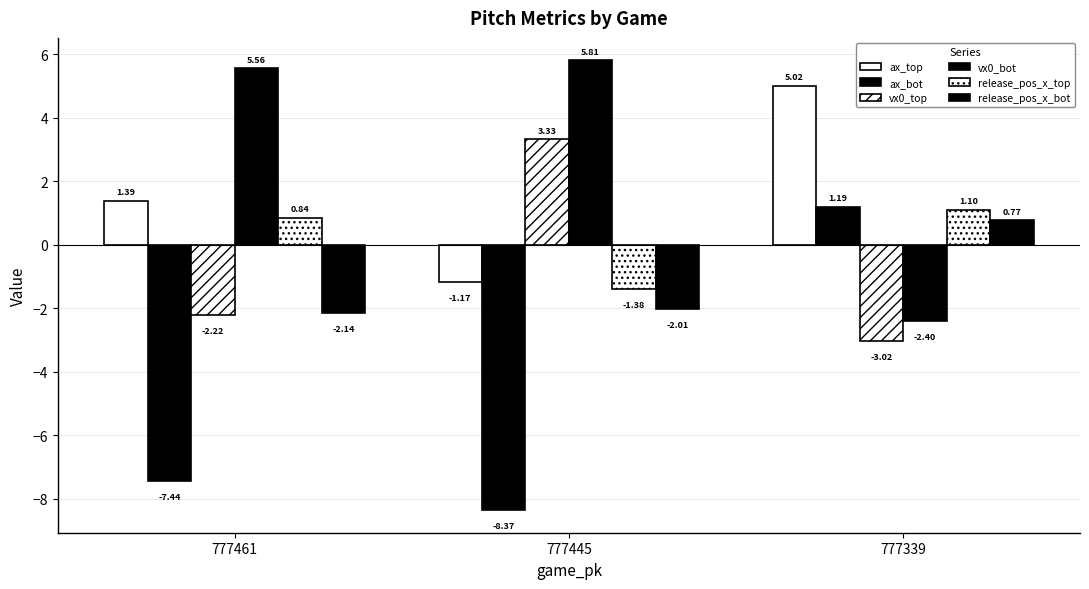

How many groups of bars are there?

3